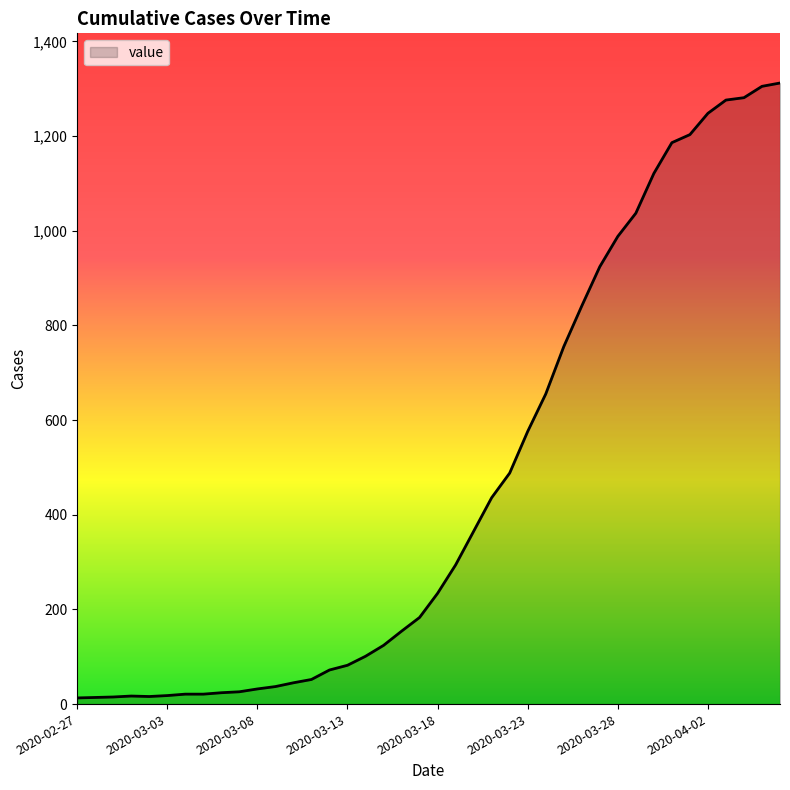

What is the difference between the maximum and minimum values?

1299